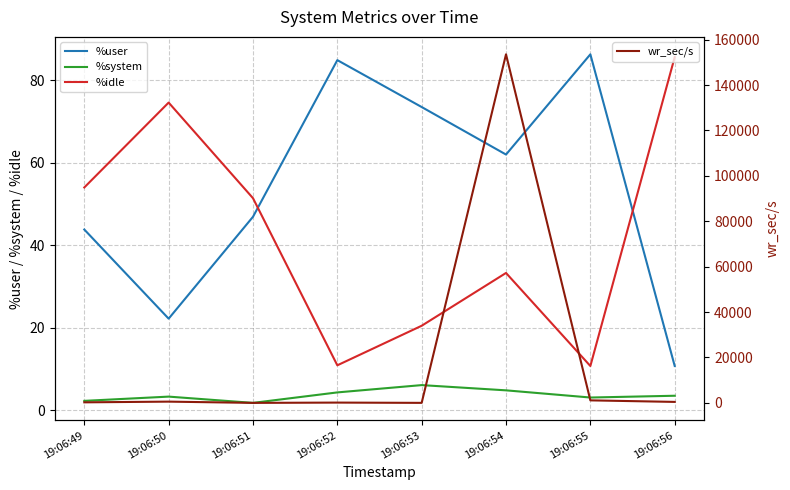

True or false: wr_sec/s and %system intersect in this chart.

True